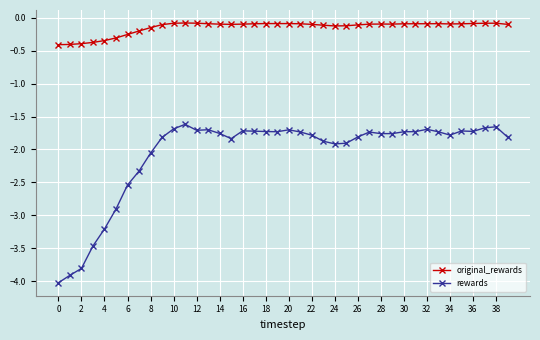

True or false: original_rewards has more than 2 interior local peaks.

True